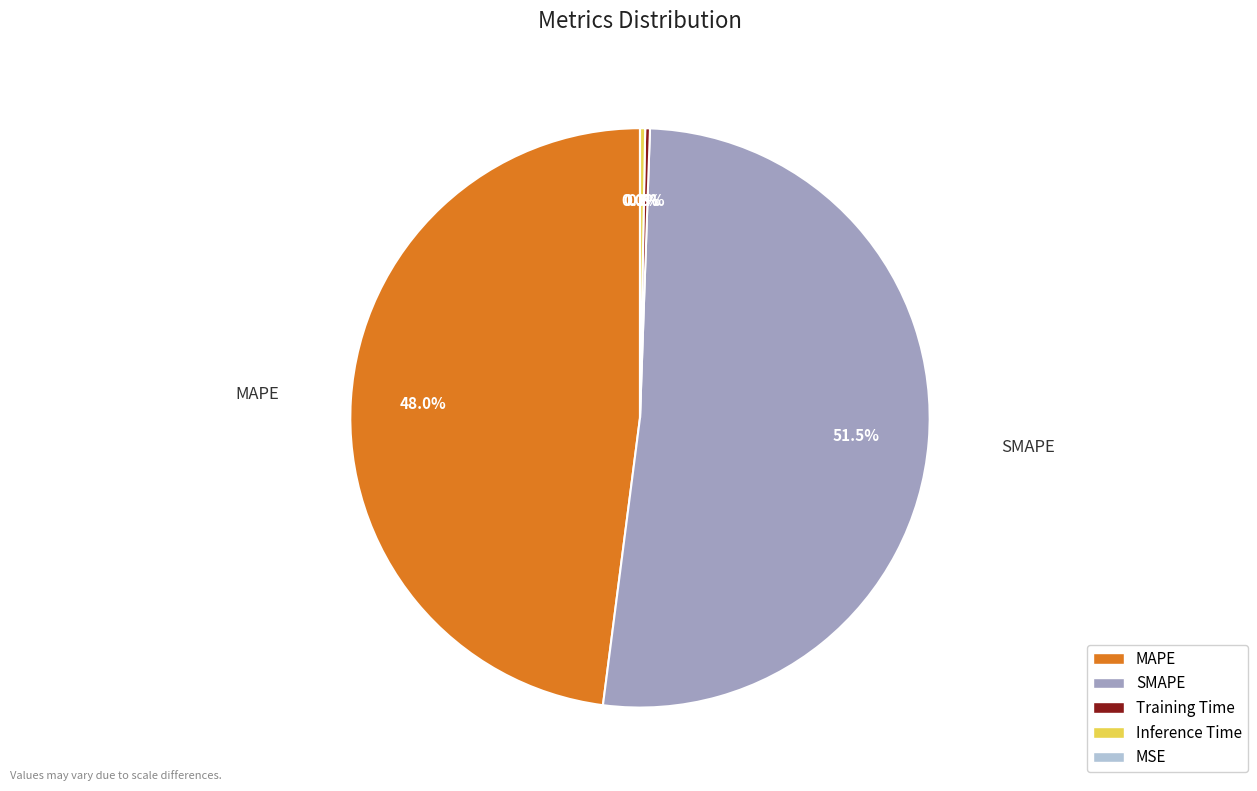

Rank the categories by value from lowest to highest.

MSE, Training Time, Inference Time, MAPE, SMAPE